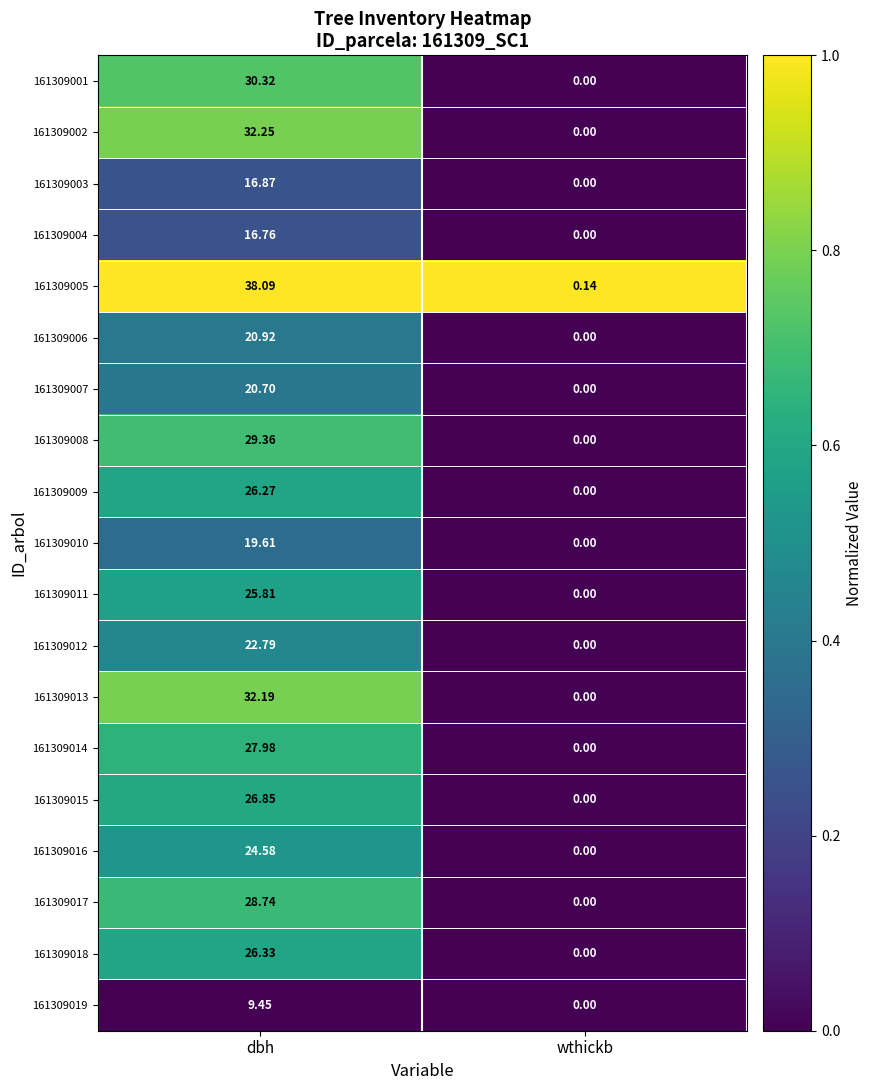

Where does the 161309018 series first go above 26?

dbh